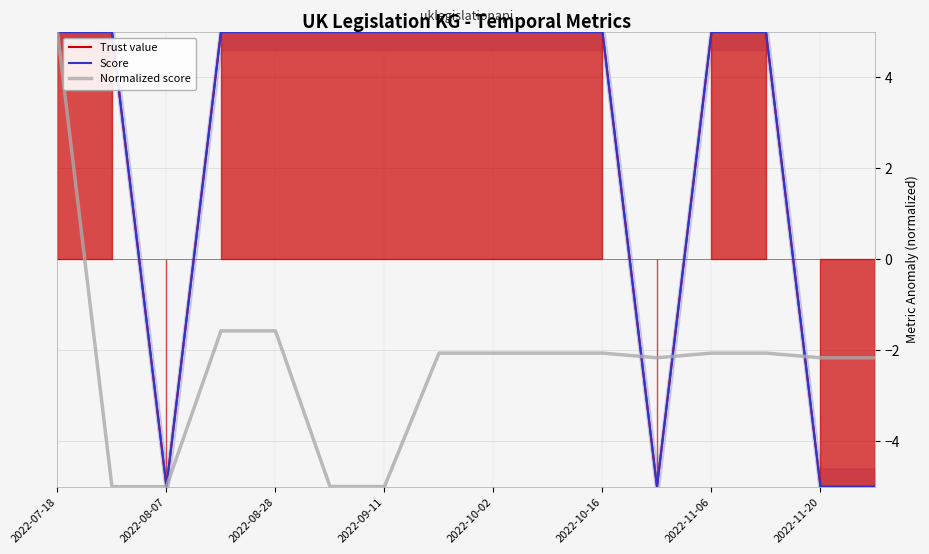

How many positive values does the Trust value series have?

12